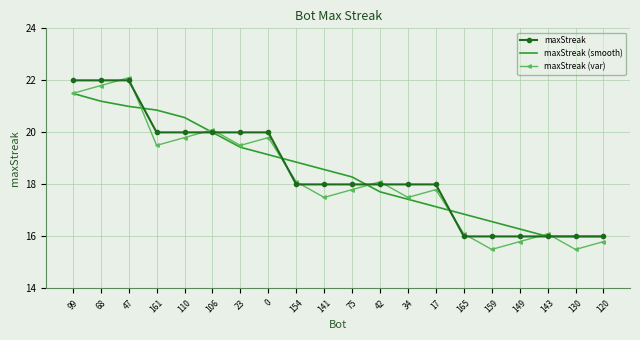

What is the difference between the maxStreak (smooth) values at 0 and 141?

0.6